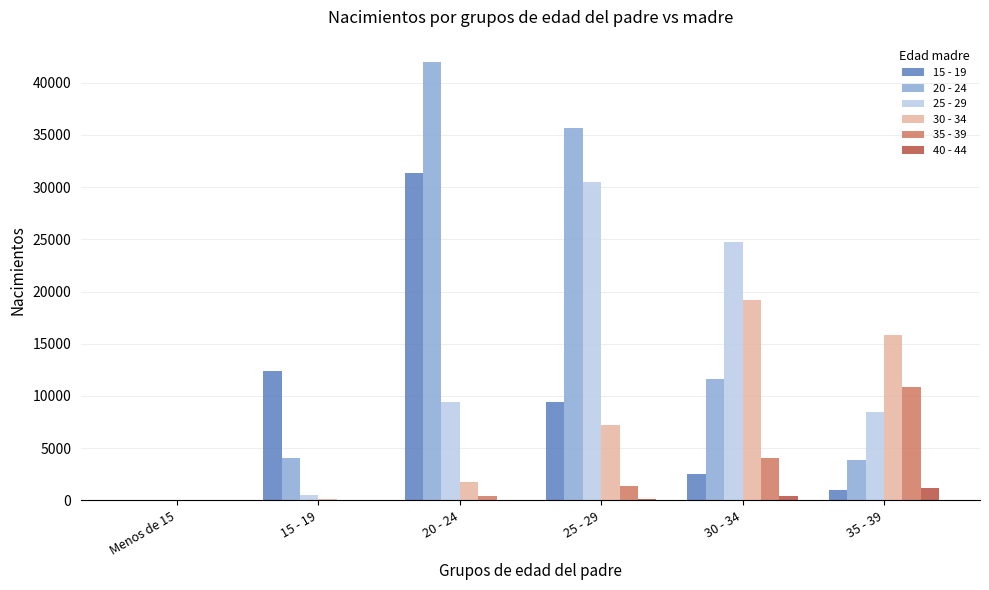

Which series has the widest spread of values?

20 - 24